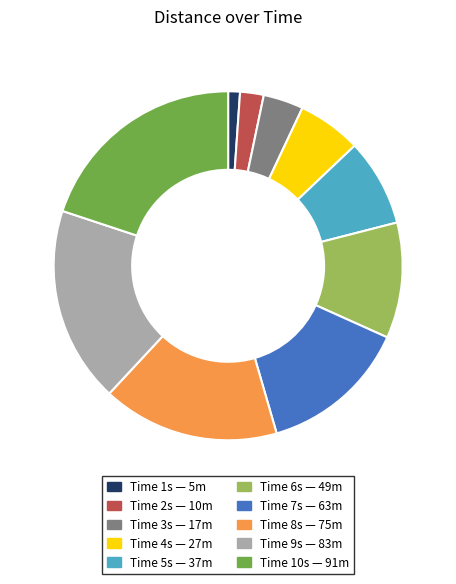

Is there any slice that represents more than half of the pie?

No